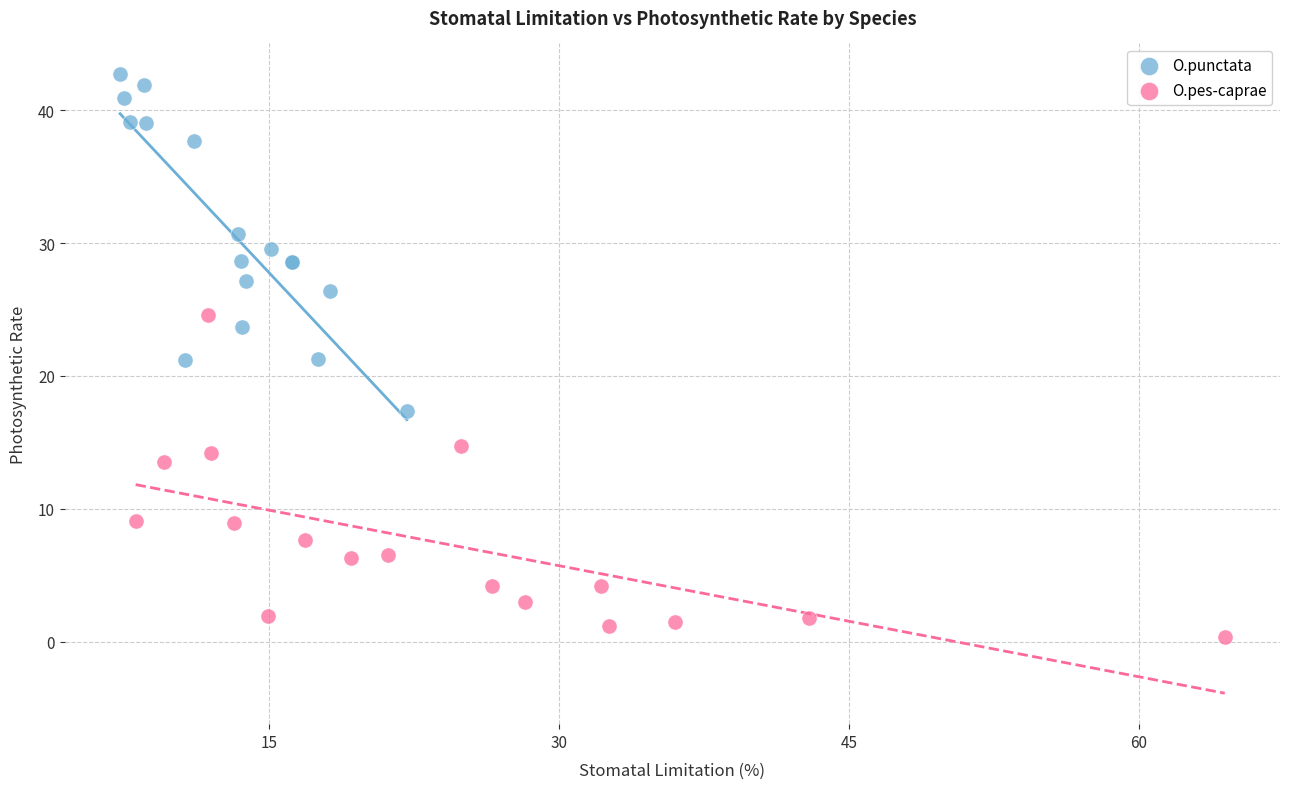

Which series contains the highest Y value?

O.punctata